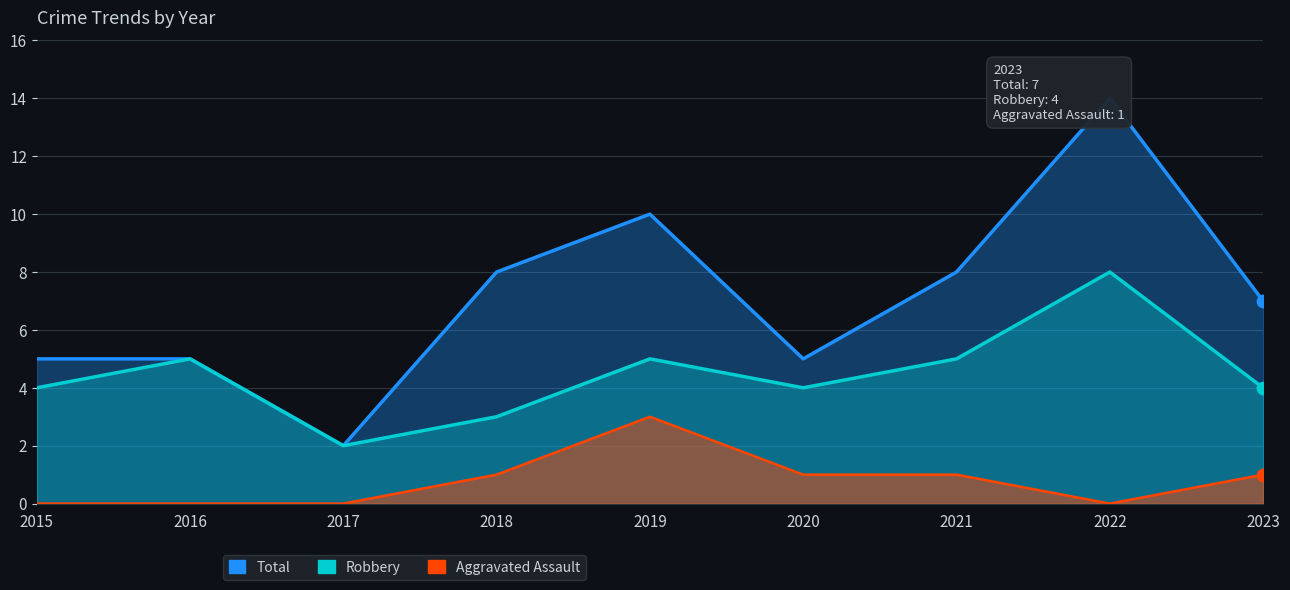

Which series reaches the maximum Y coordinate?

Total